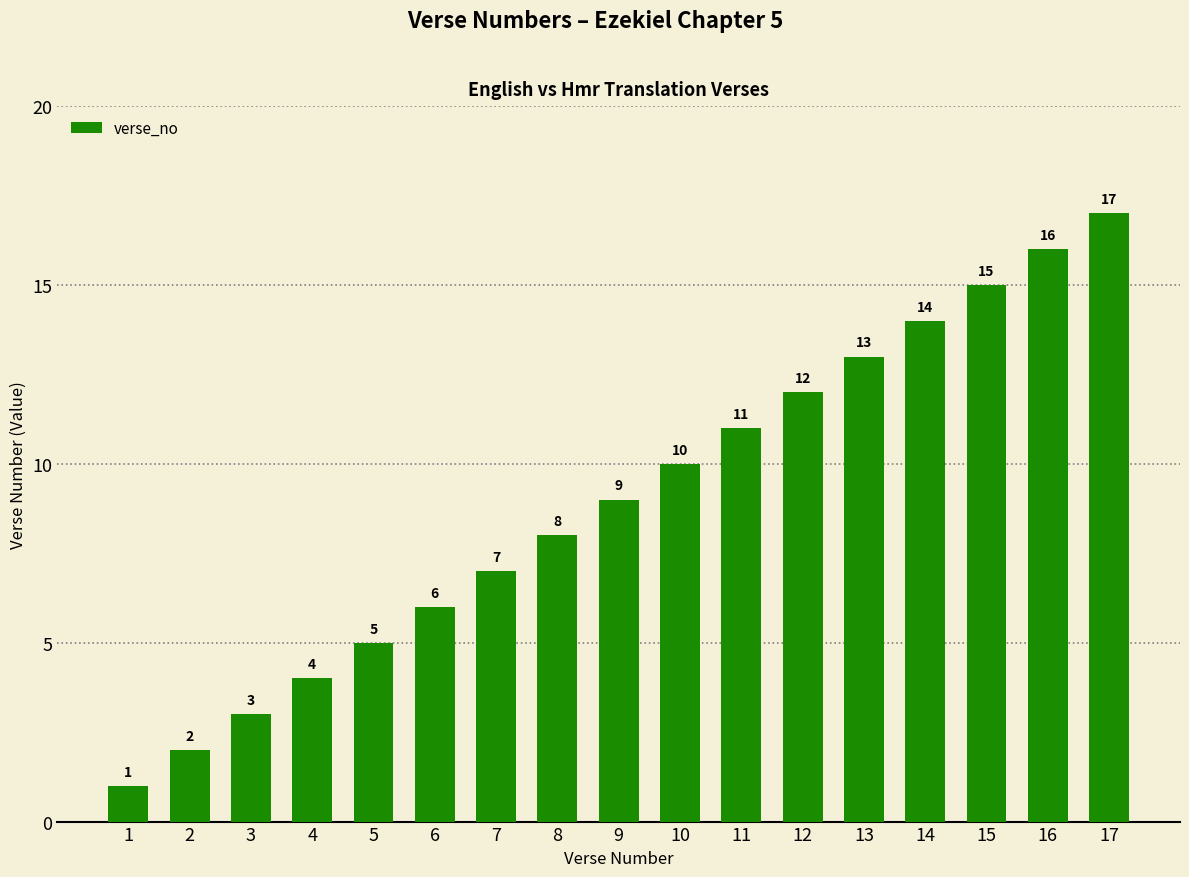

Reading left to right, list all the values displayed in this chart.

1	2	3	4	5	6	7	8	9	10	11	12	13	14	15	16	17